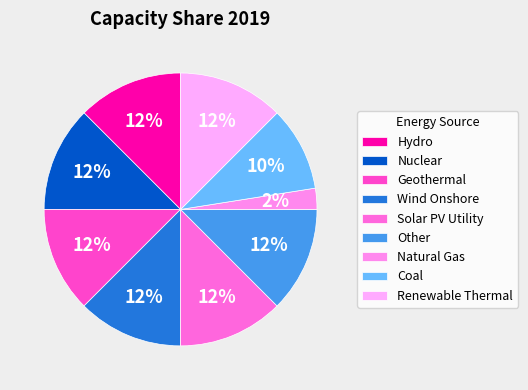

Count the number of slices in the pie.

9